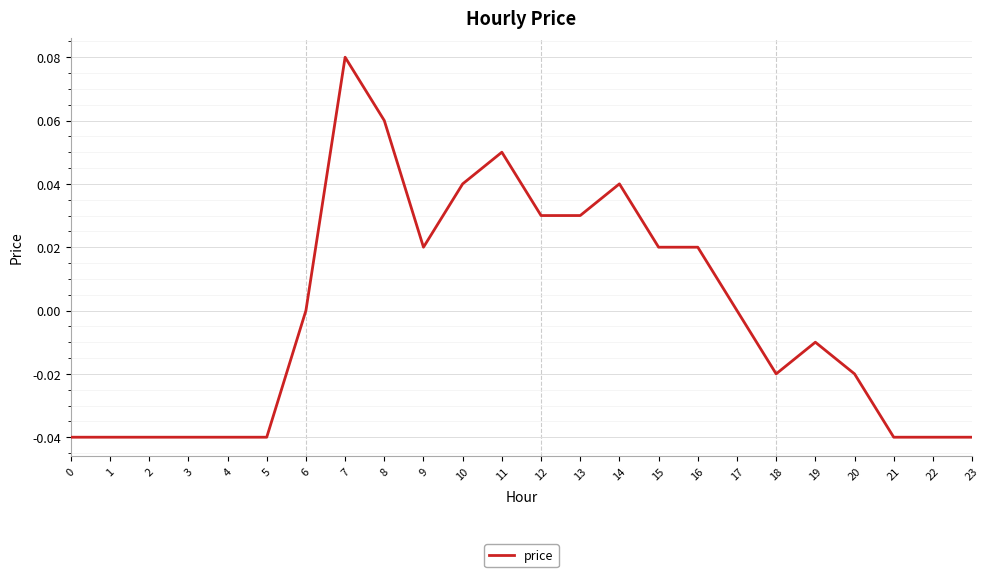

Which has a higher value, 6 or 3?

6